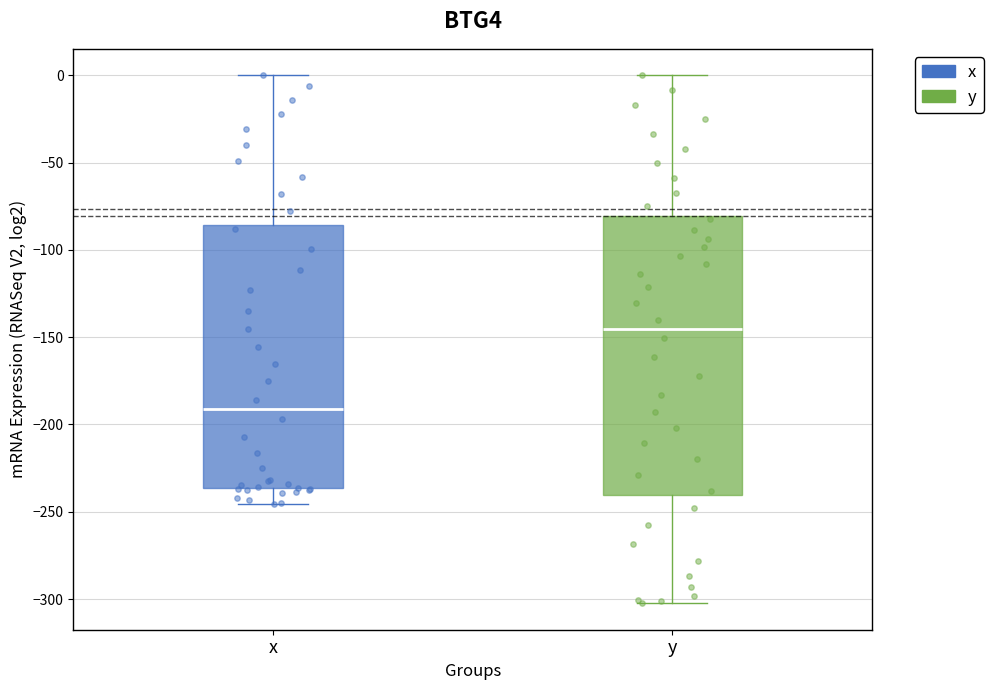

Where does the lower whisker of the box for y end on the y-axis? The values are not printed on the chart, so give them approximately, as read against the axis.

-300